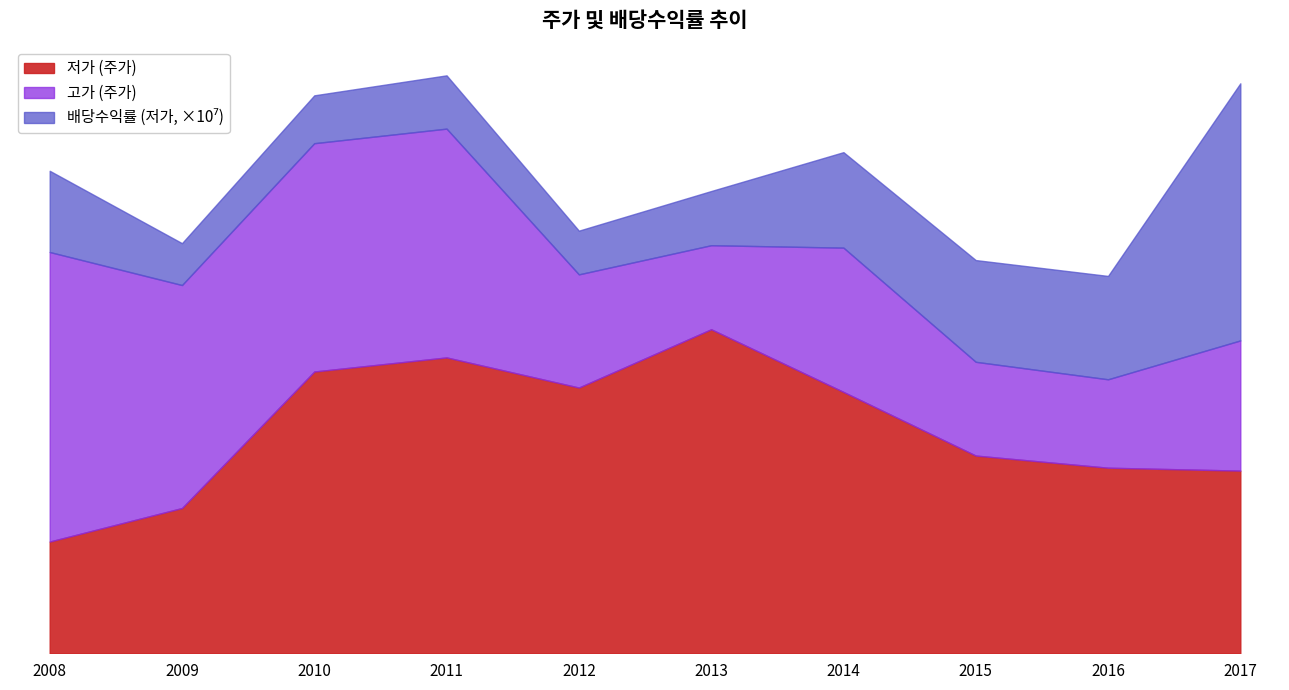

True or false: 고가 (주가) has more than 0 points higher than both neighbors.

True